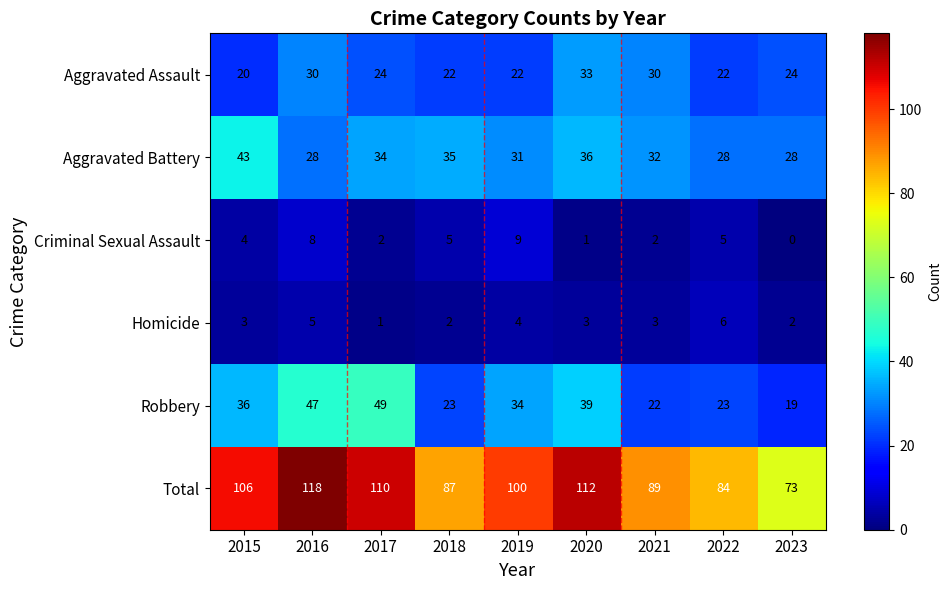

List the series in order of their peak value, highest first.

Total, Robbery, Aggravated Battery, Aggravated Assault, Criminal Sexual Assault, Homicide